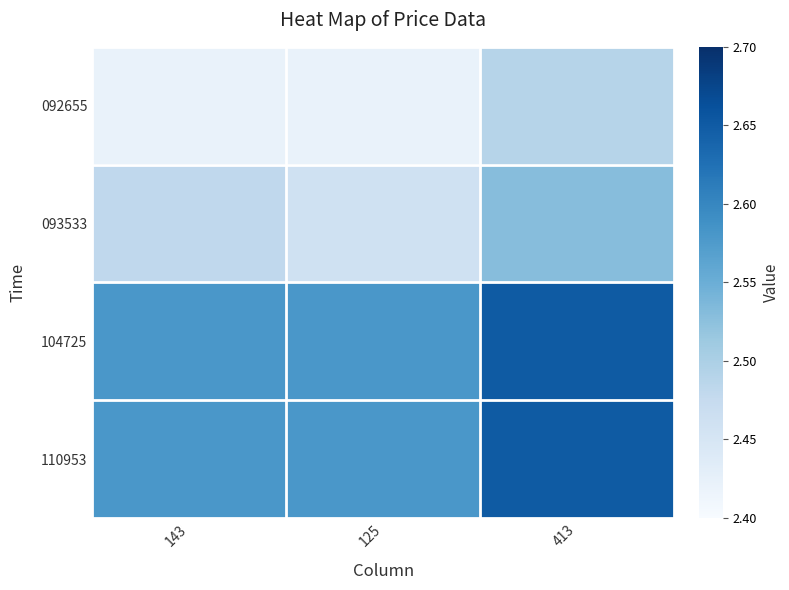

At which category is the sum across all series the highest?

413